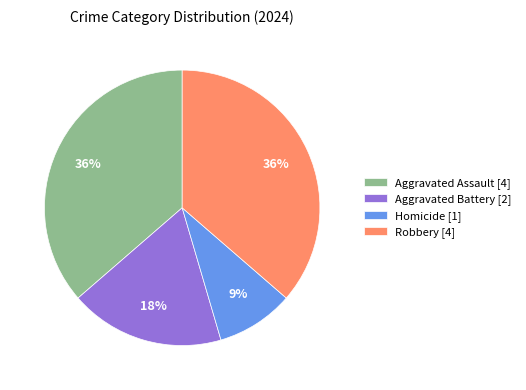

Approximately how many times larger is the value at Aggravated Battery [2] compared to Robbery [4]?

0.5